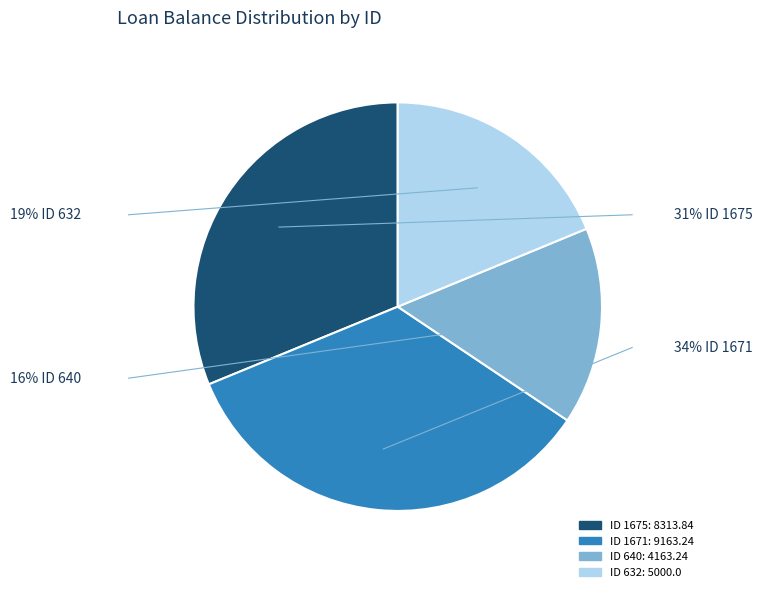

Is there any slice that represents more than half of the pie?

No